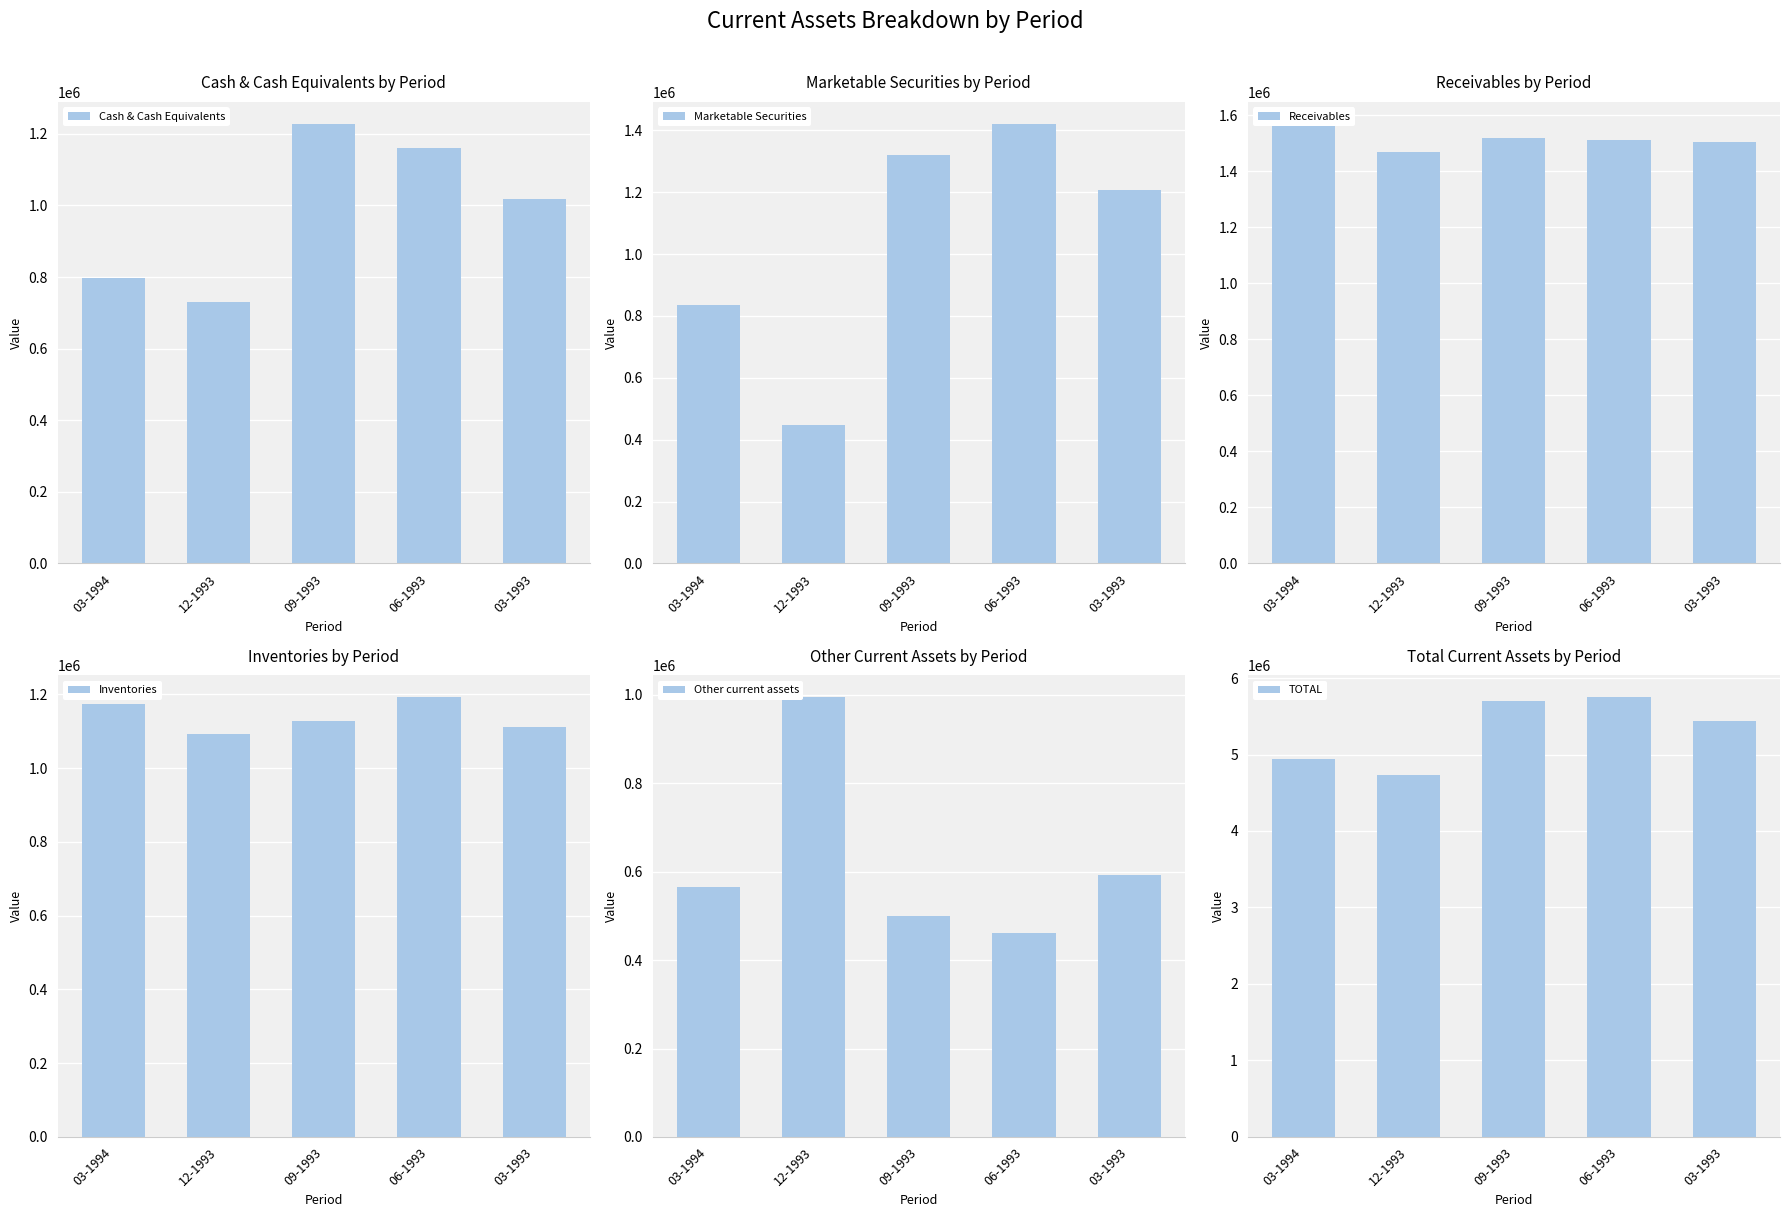

Read the TOTAL value at 12-1993, to the nearest 100.

4733200